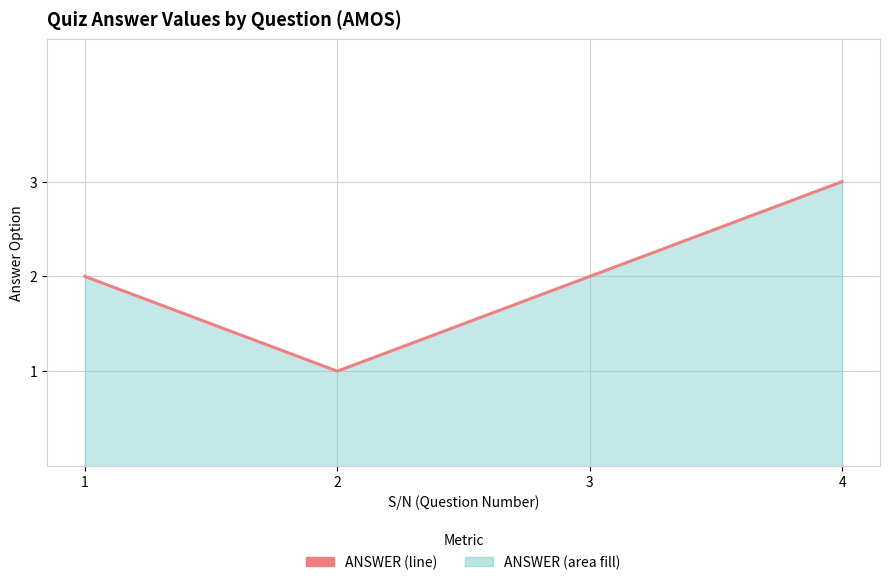

At which category does the data reach its first local valley?

2